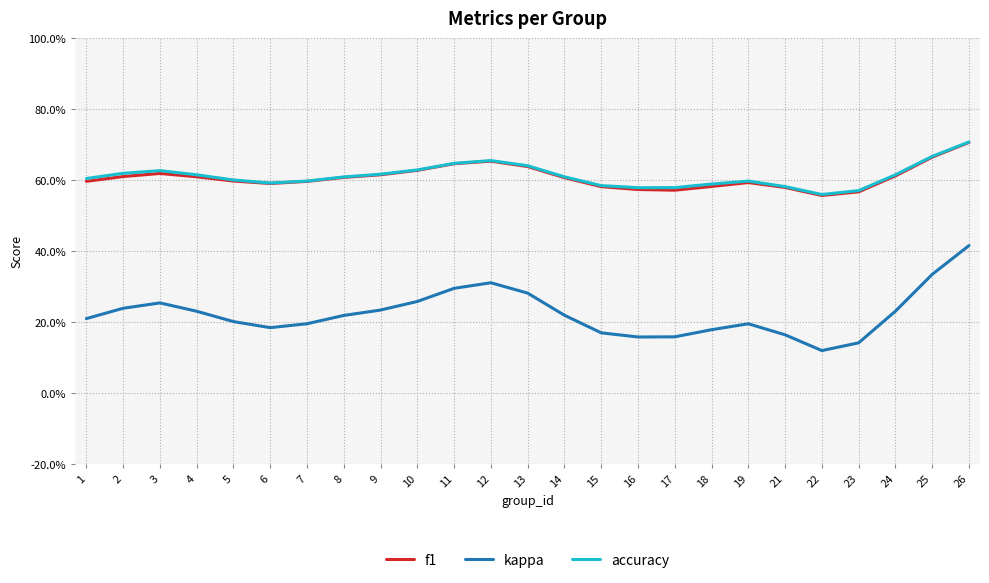

True or false: kappa and f1 intersect in this chart.

False